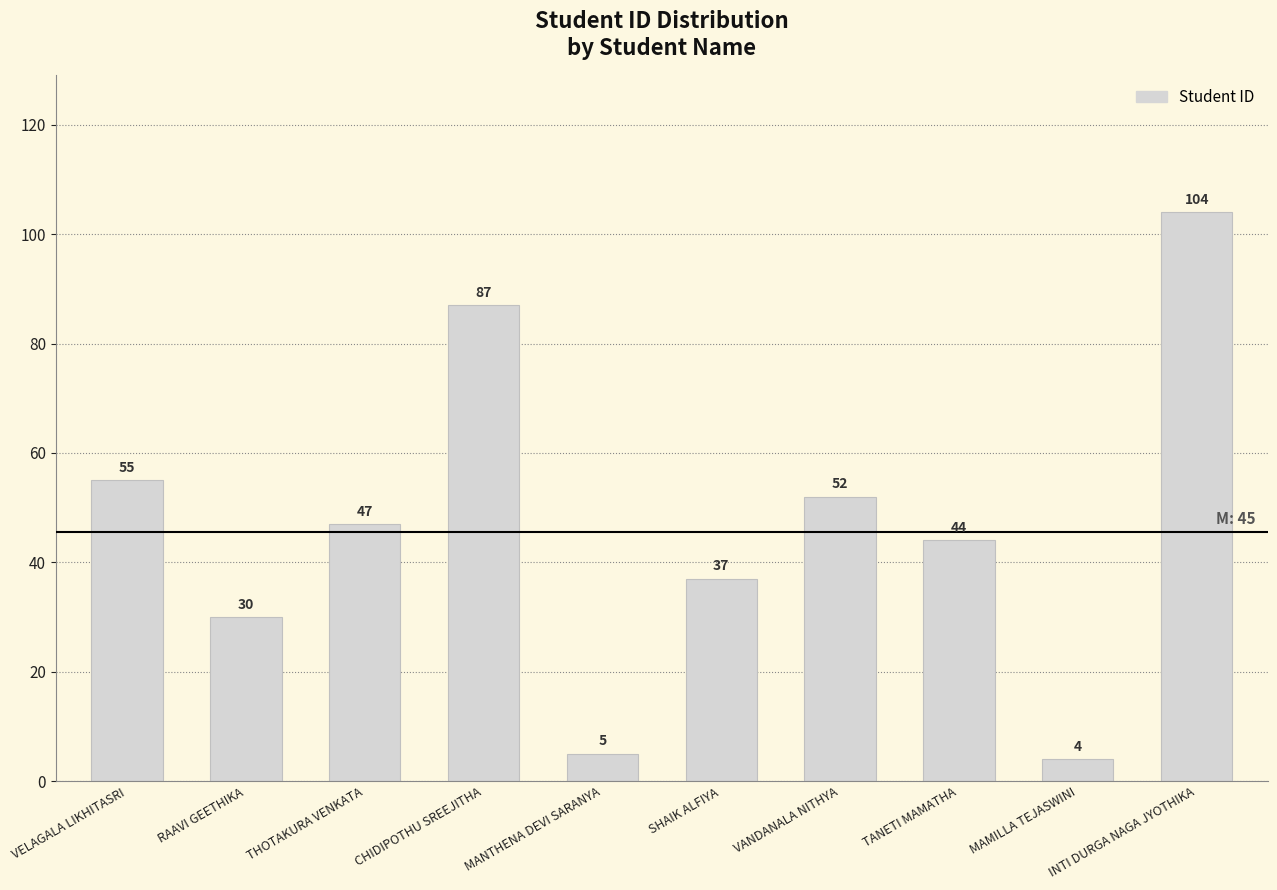

At which label is the value closest to 54?

VELAGALA LIKHITASRI